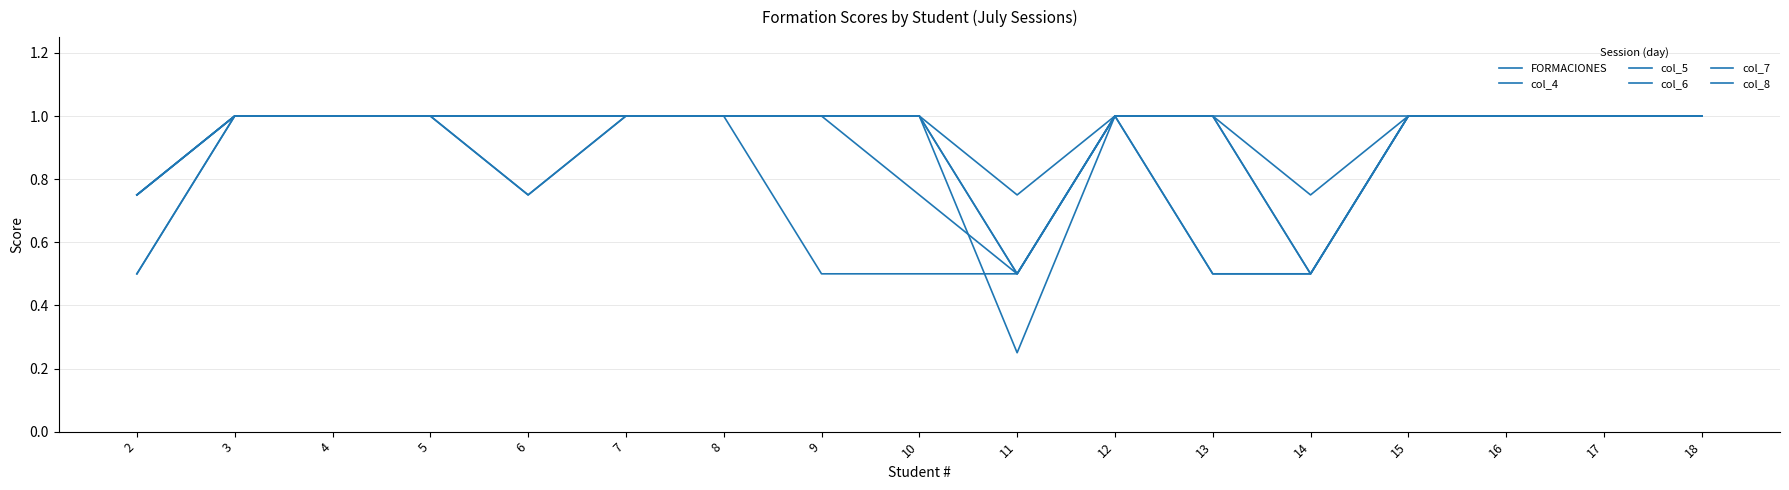

Rank the categories by col_4 value from lowest to highest.

11, 14, 2, 3, 4, 5, 6, 7, 8, 9, 10, 12, 13, 15, 16, 17, 18